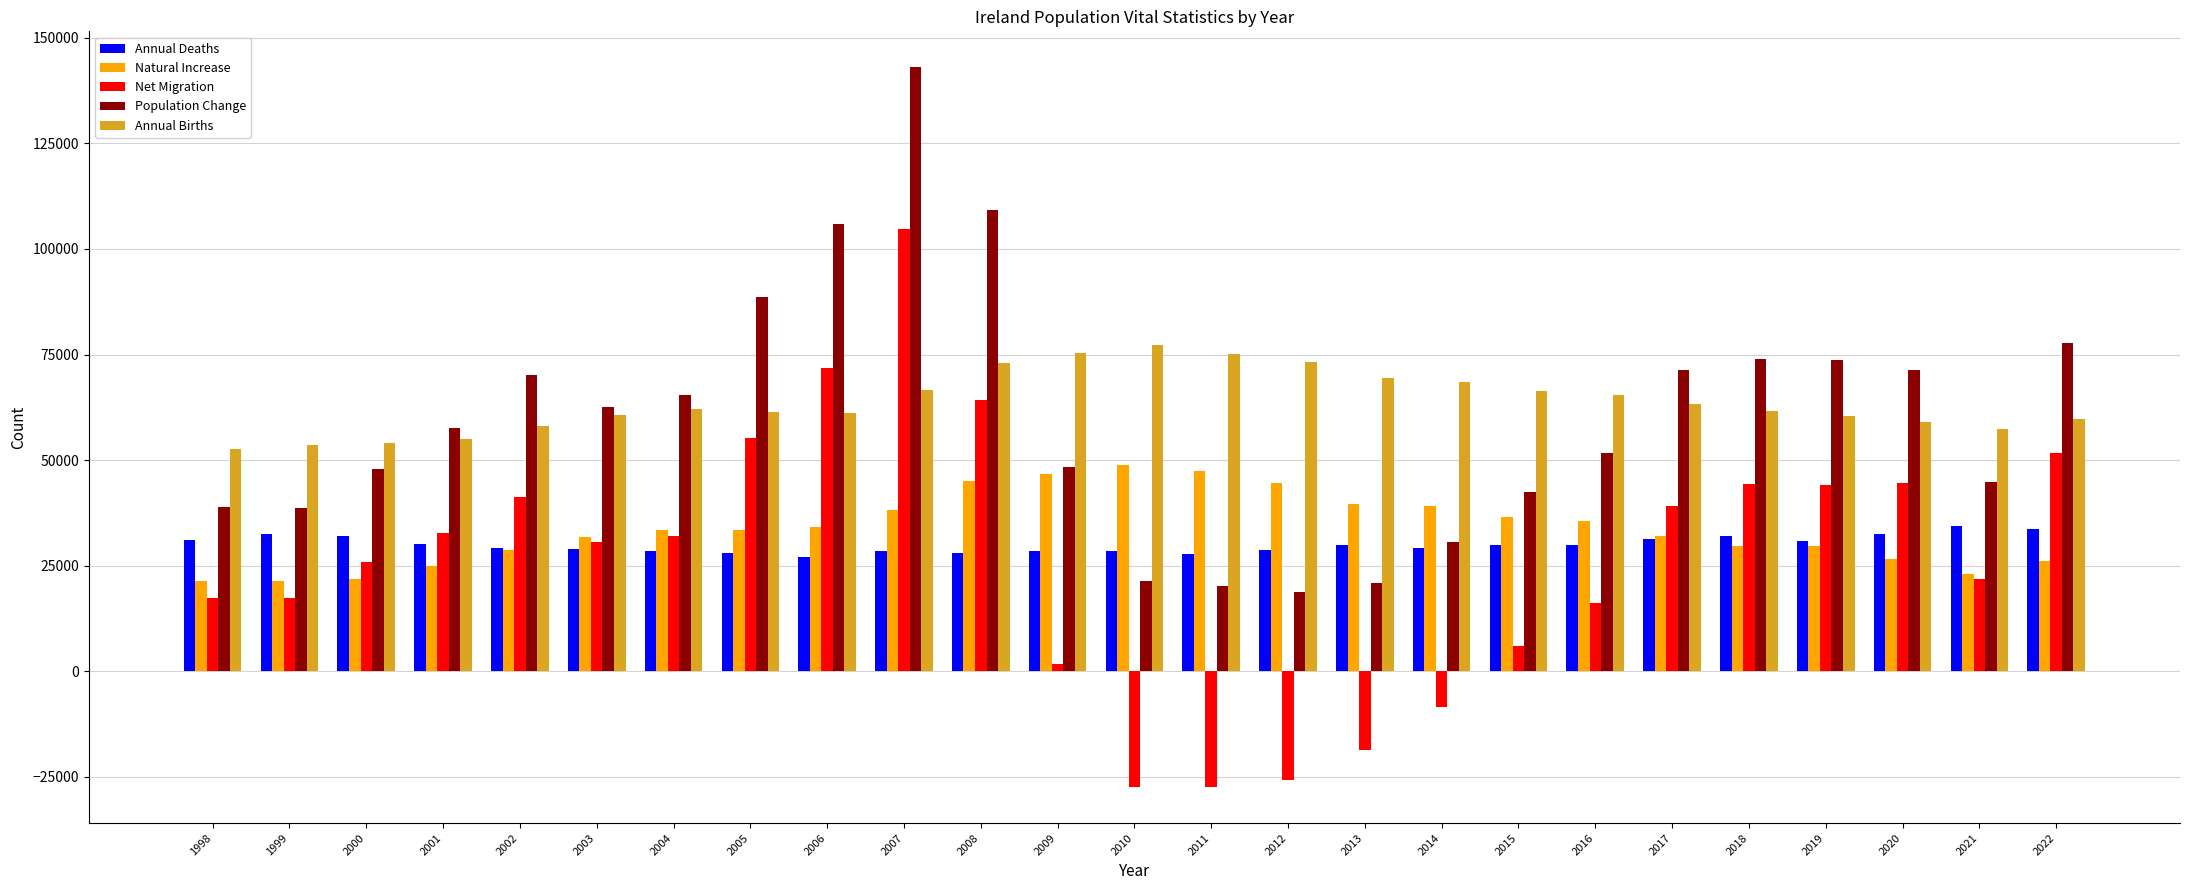

What is the value of the Annual Deaths bar at the 7th from the left?

28600